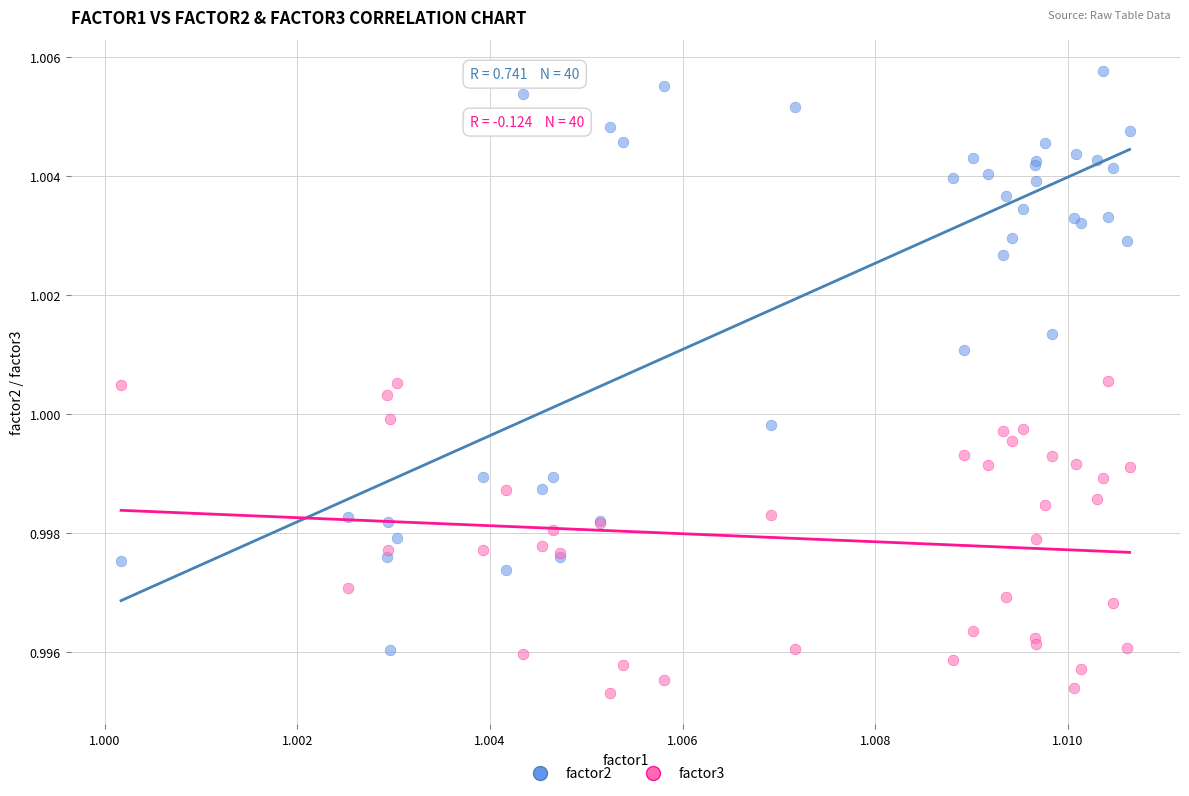

Which series reaches the minimum Y coordinate?

factor3